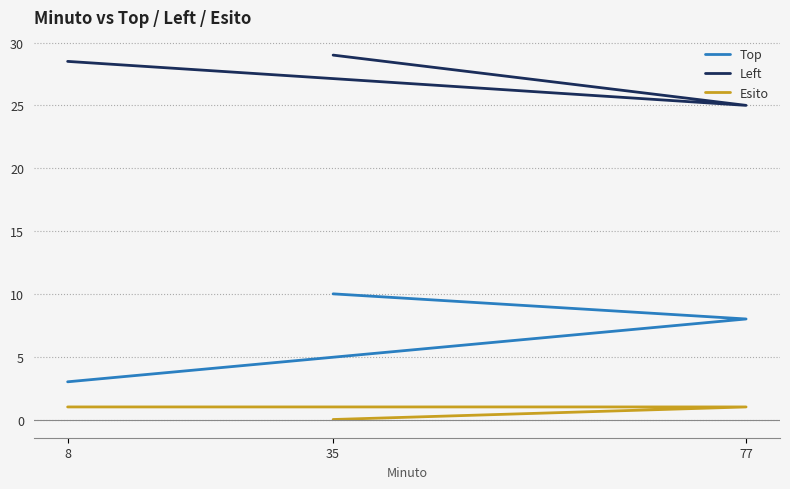

At which label is Esito closest to 0?

35